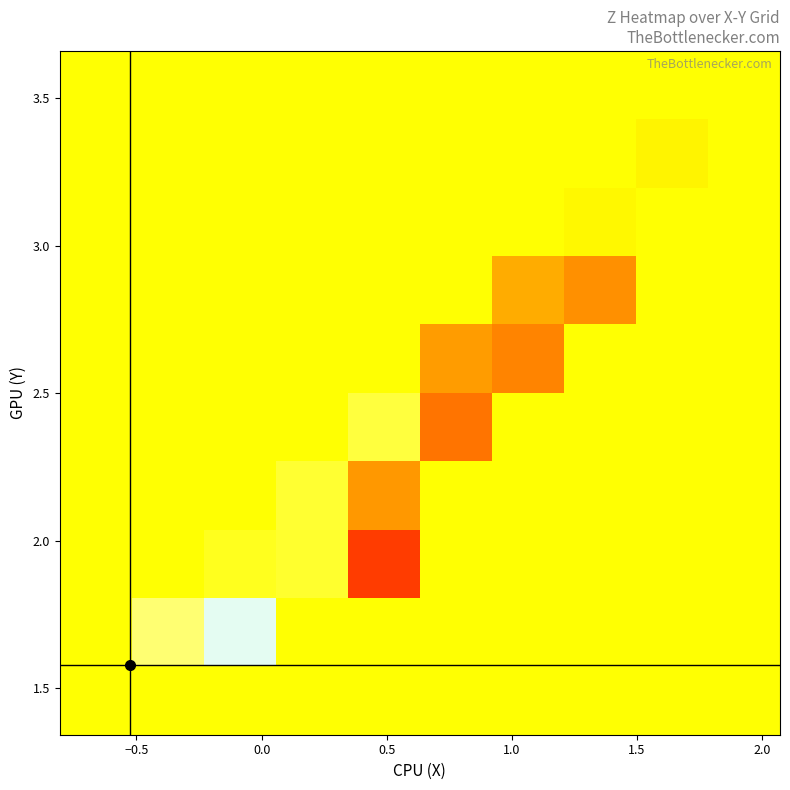

At how many categories does at least one series exceed 0?

10